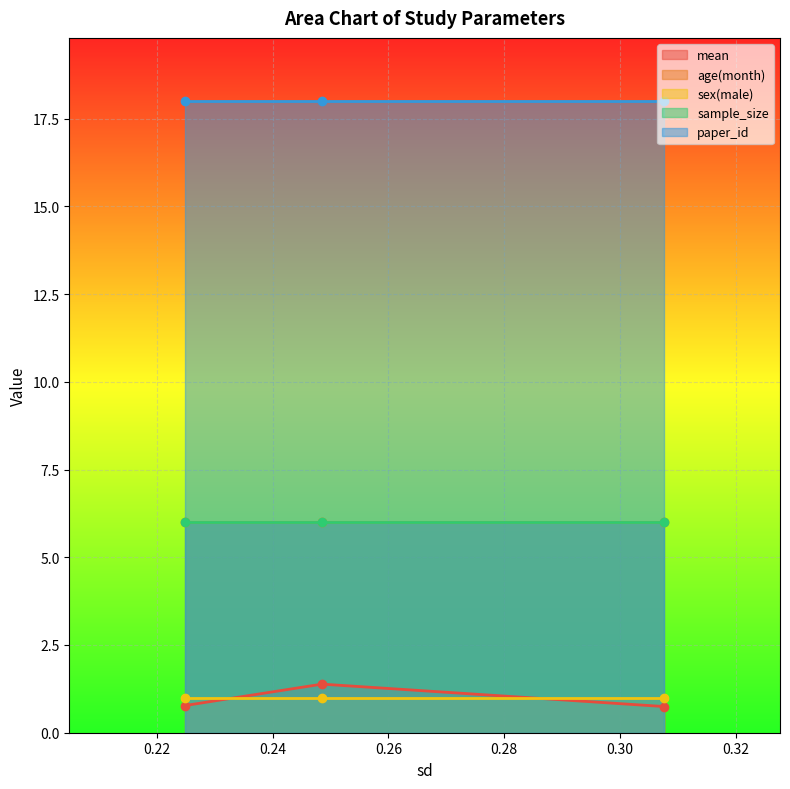

How many lines are shown in the chart?

5